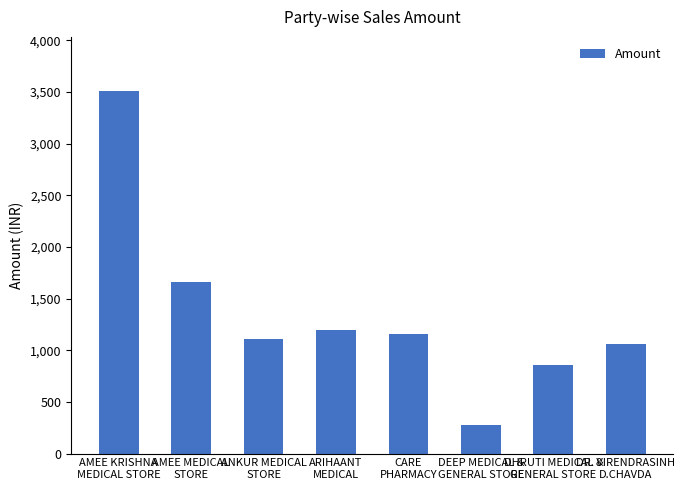

Reading right to left, extract all data points from this chart.

1060.5	854.2	278.5	1157.0	1197.8	1104.8	1664.9	3507.3